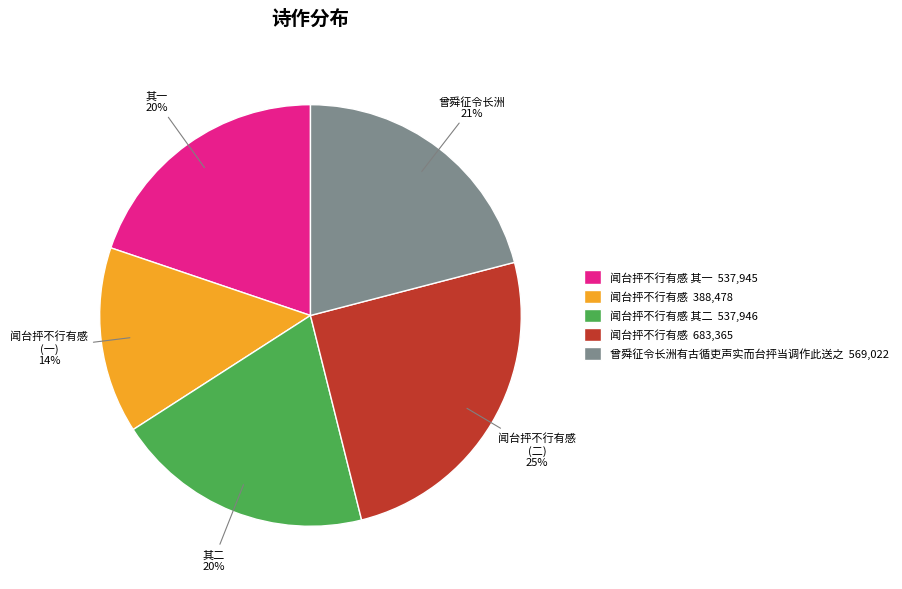

What percentage is the 曾舜征令长洲有古循吏声实而台抨当调作此送之 569,022 slice, to the nearest percent?

21%